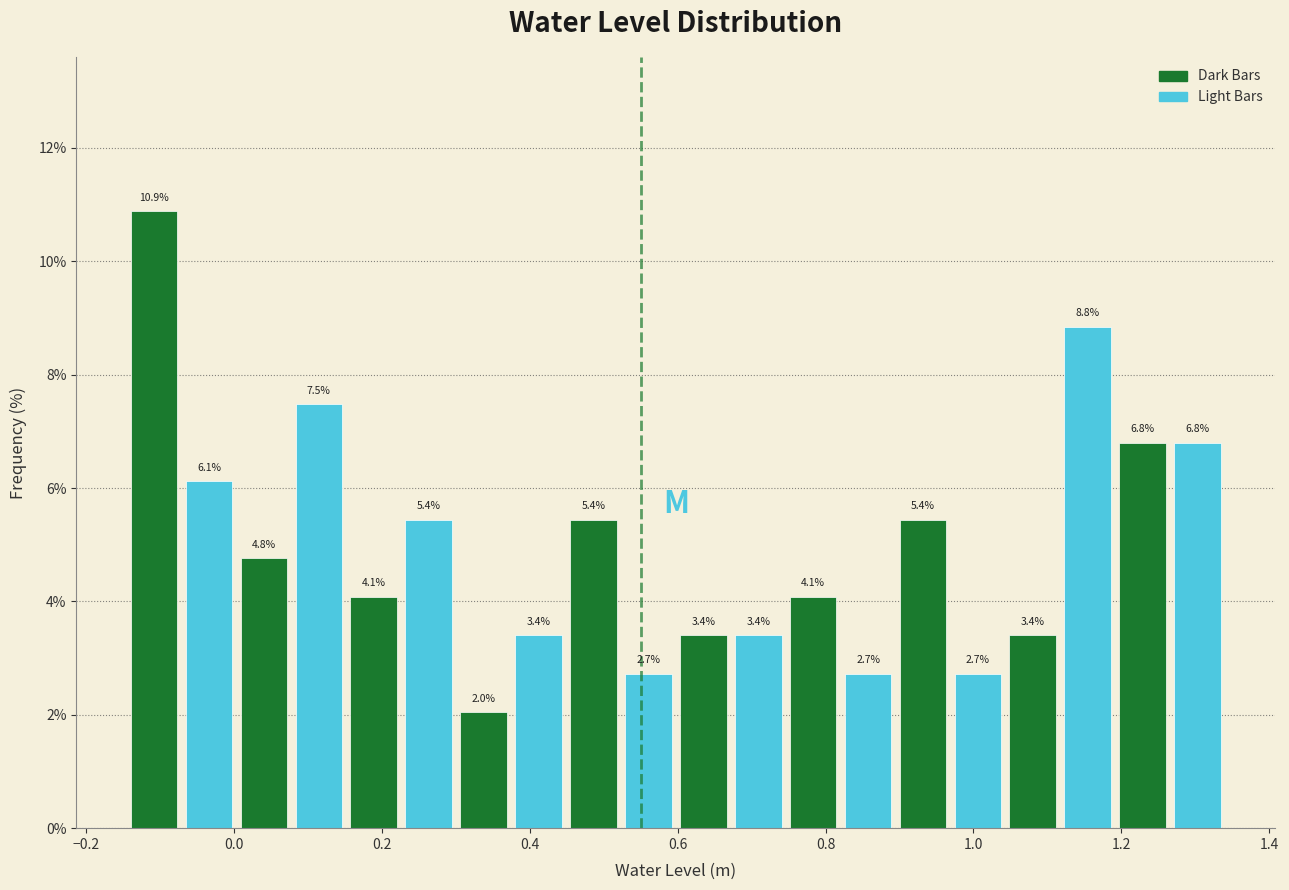

Read against the x-axis, roughly where is the centre of the tallest bar?

-0.10